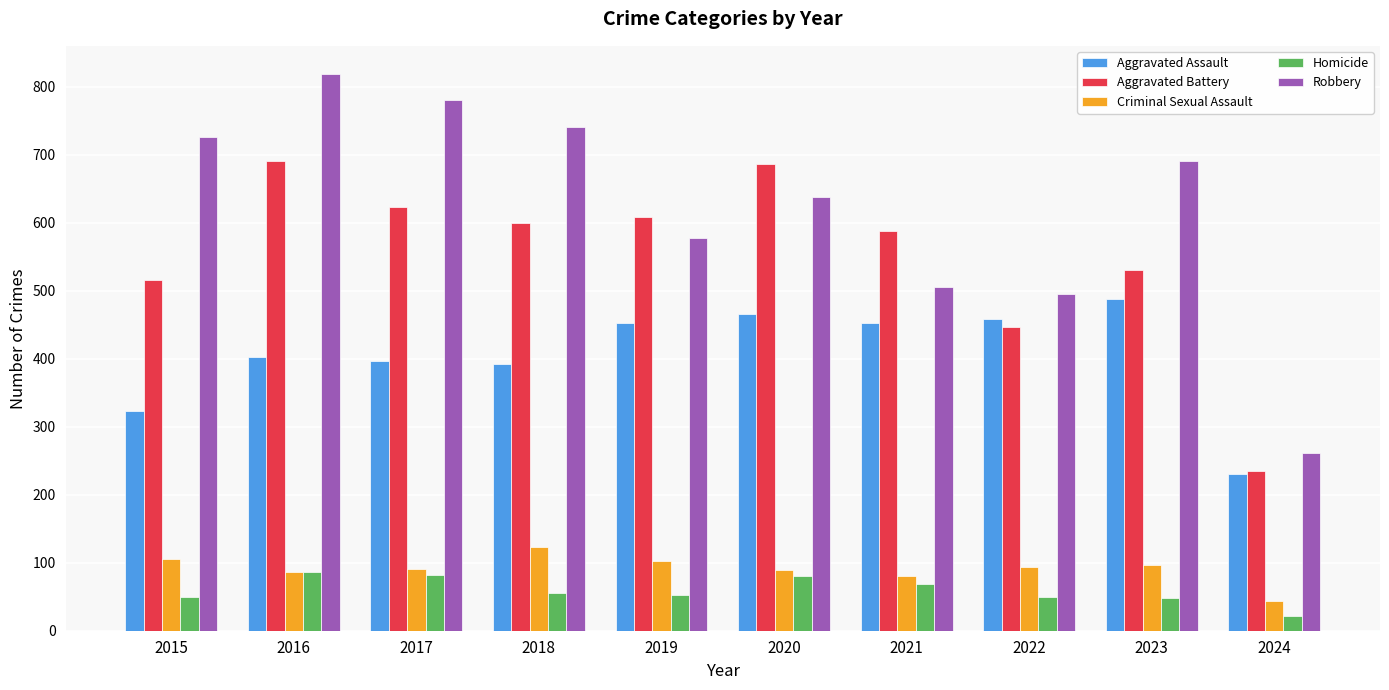

What is the value of the Criminal Sexual Assault bar at the 3rd from the left?

91